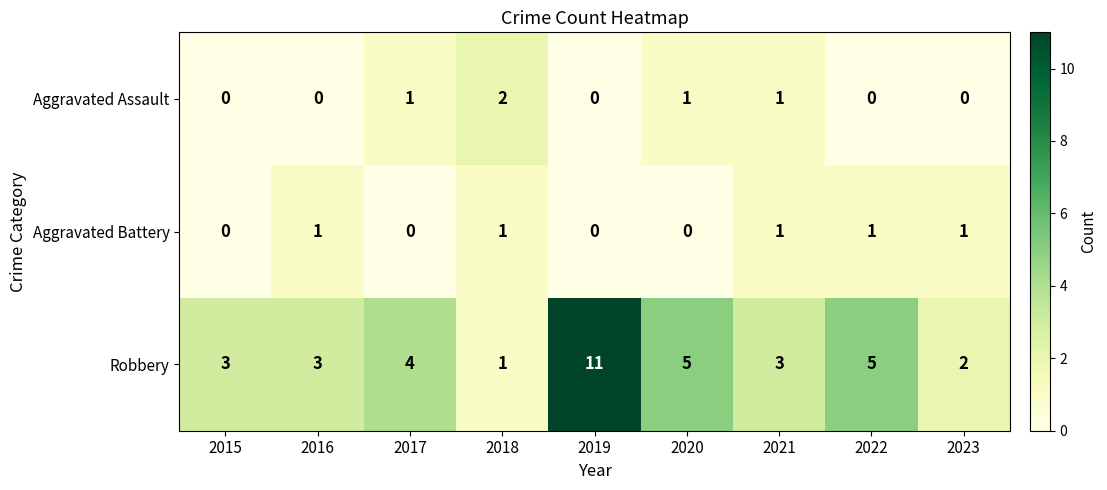

What is the sum of the Robbery values at 2020 and 2023?

7